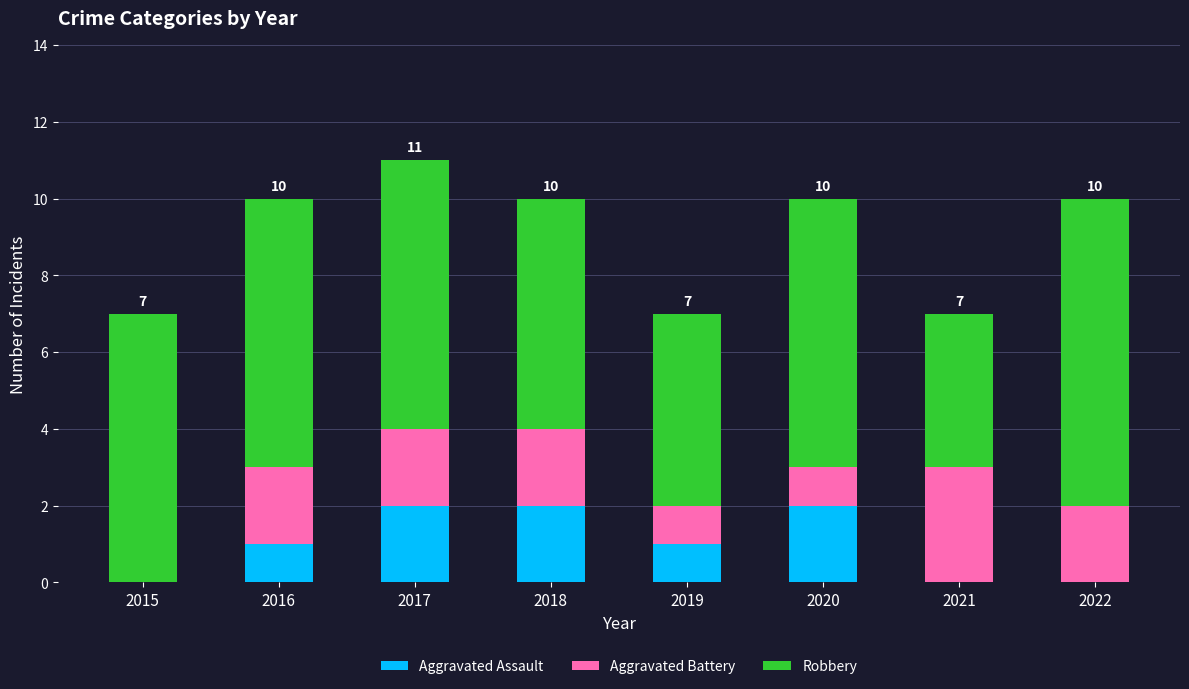

At which category is the sum across all series the highest?

2017